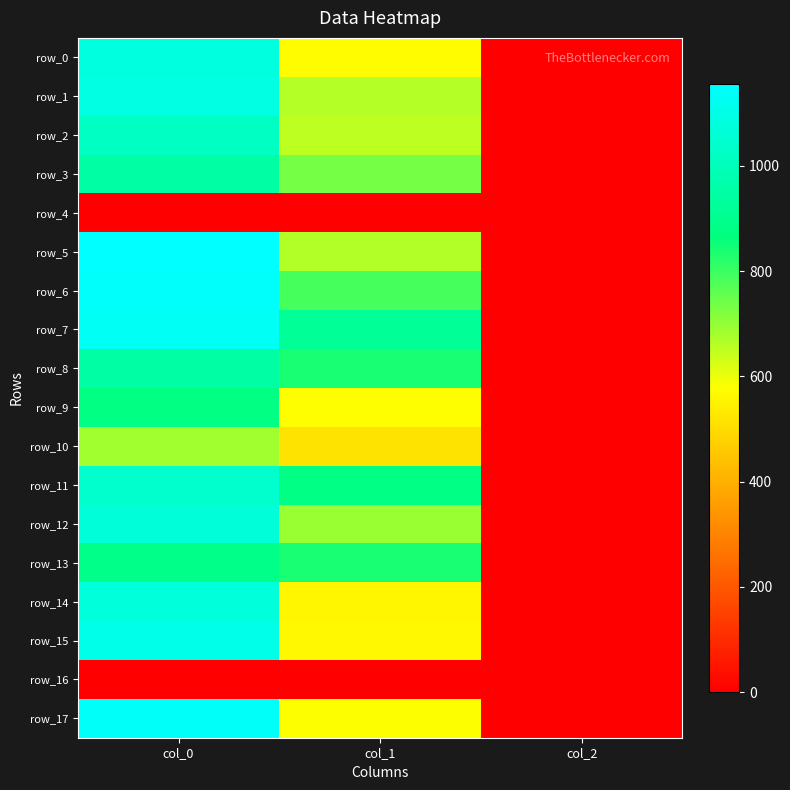

The value of row_14 at col_0 is 1073.3. True or false?

True